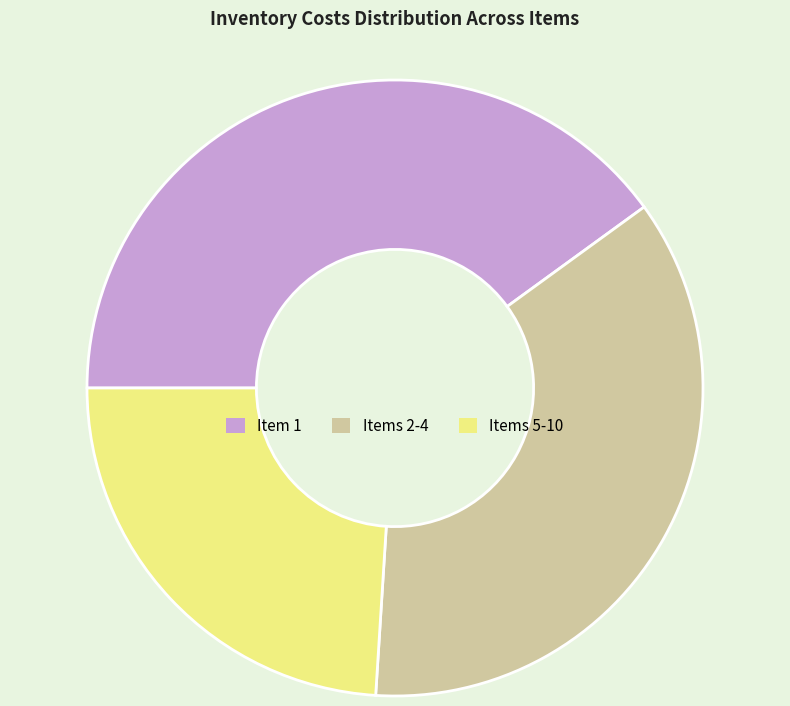

Combined, do Items 5-10 and Items 2-4 account for over 50%?

Yes